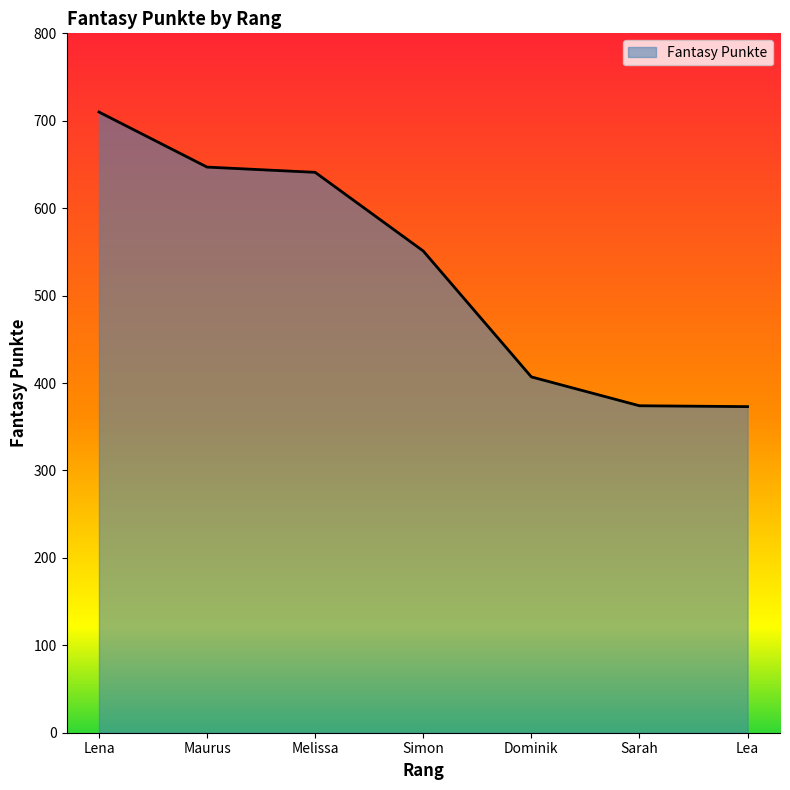

The chart shows a value of 407 at Dominik. True or false?

True